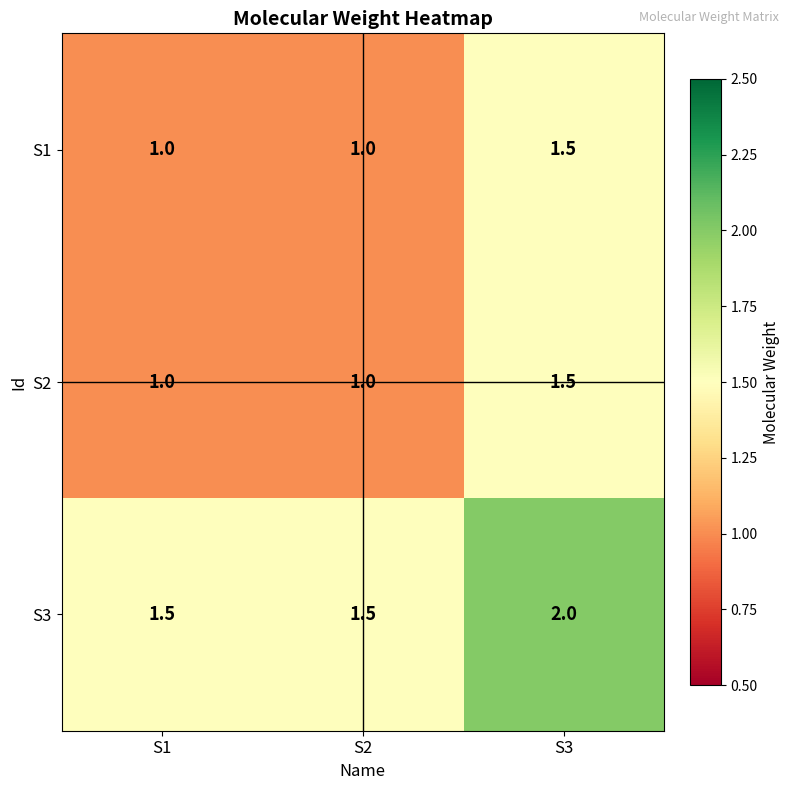

What is the difference between the maximum and minimum values in the S1 series?

0.5